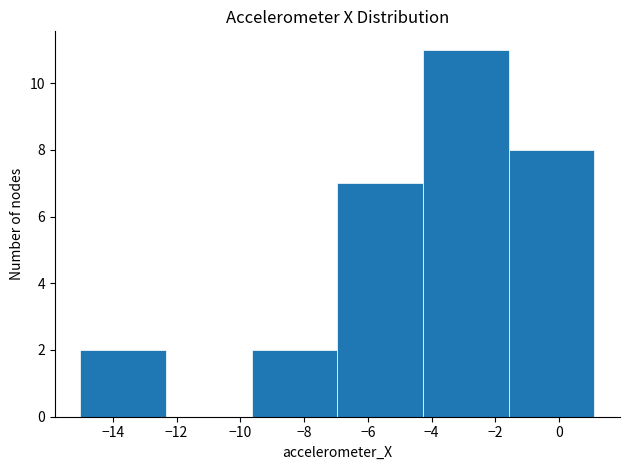

How tall is the bar that spans -1.6 to 1.2 on the x-axis? Neither the bar edges nor the heights are printed on the chart, so give them approximately, as read against the axes.

8